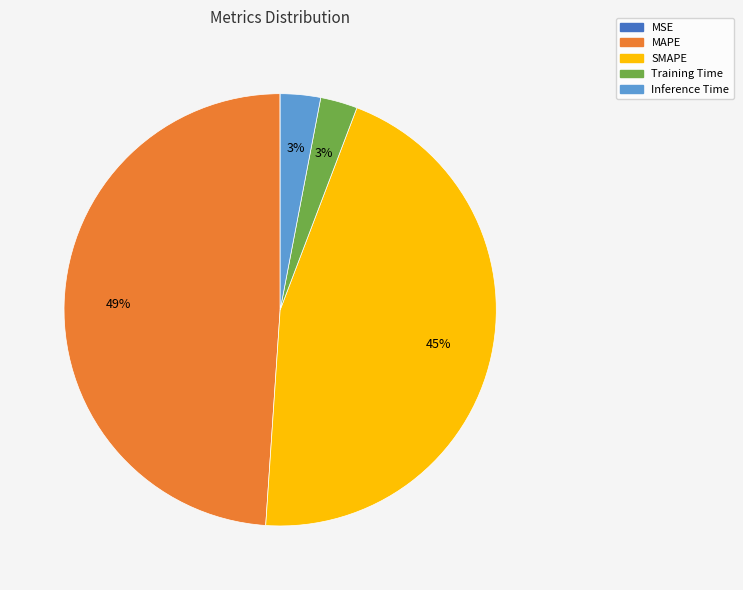

Is Inference Time the majority of the pie?

No